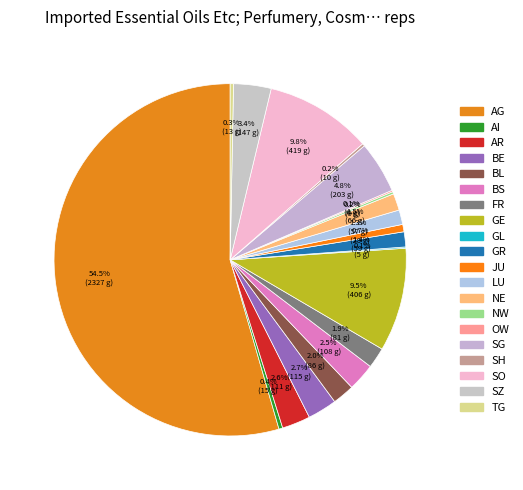

True or false: GE accounts for 23% of the total.

False